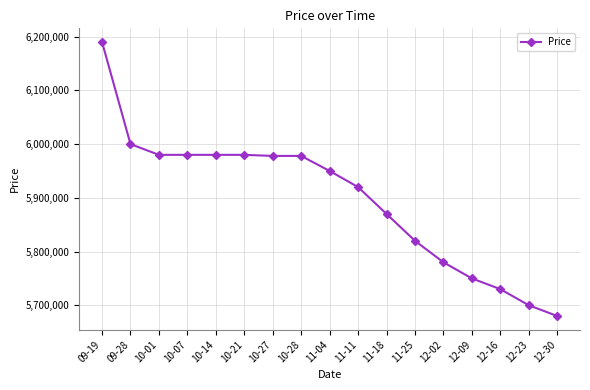

What value does the data have at 12-23?

5700000